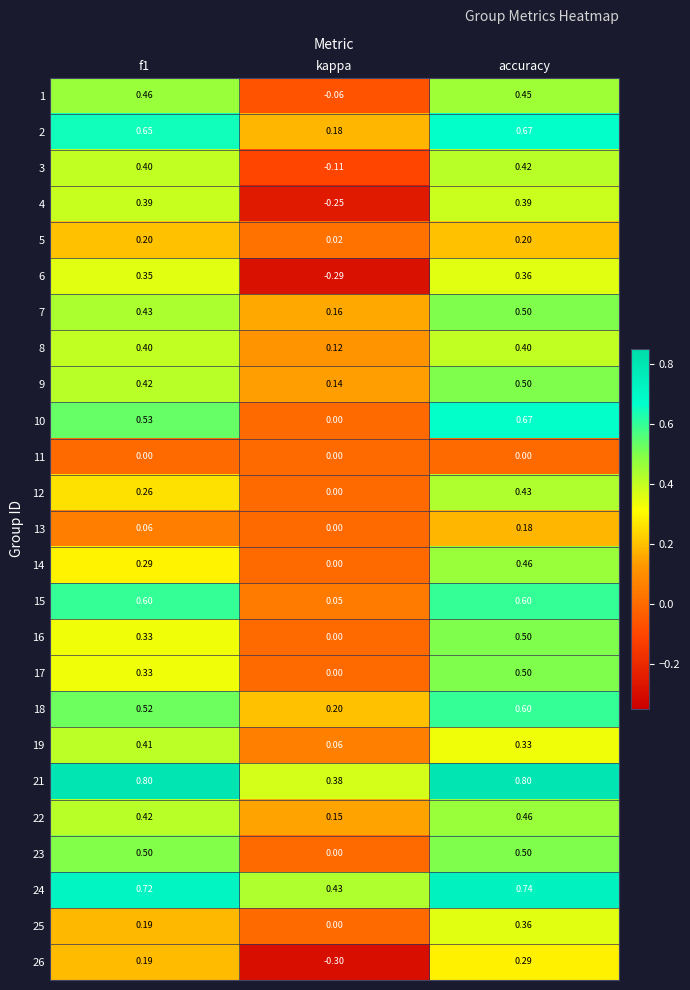

Where is 13 nearest to the value 0?

kappa